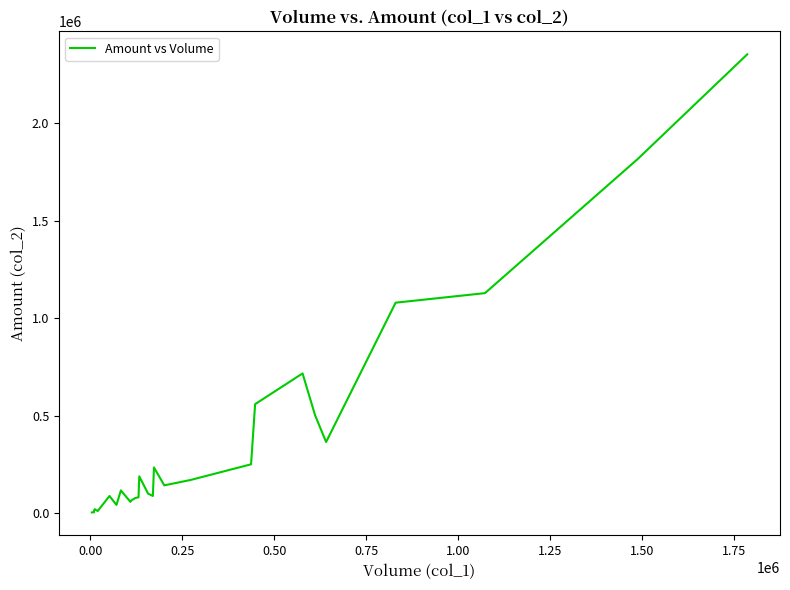

How many series are shown in this chart?

1